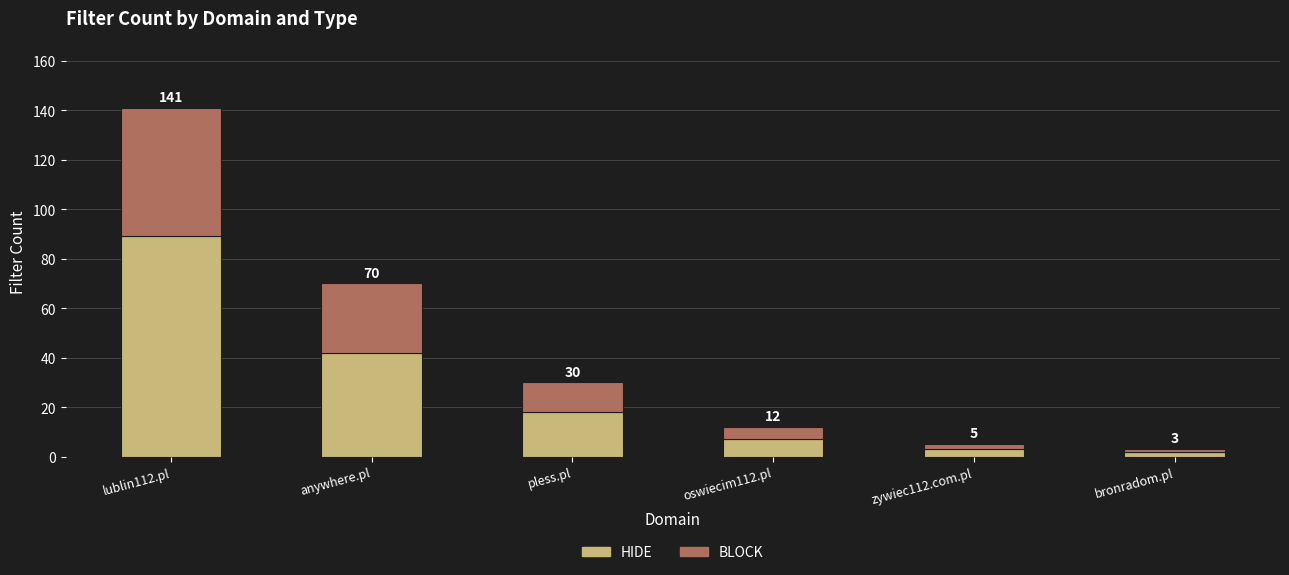

The HIDE series shows 42 at anywhere.pl. True or false?

True